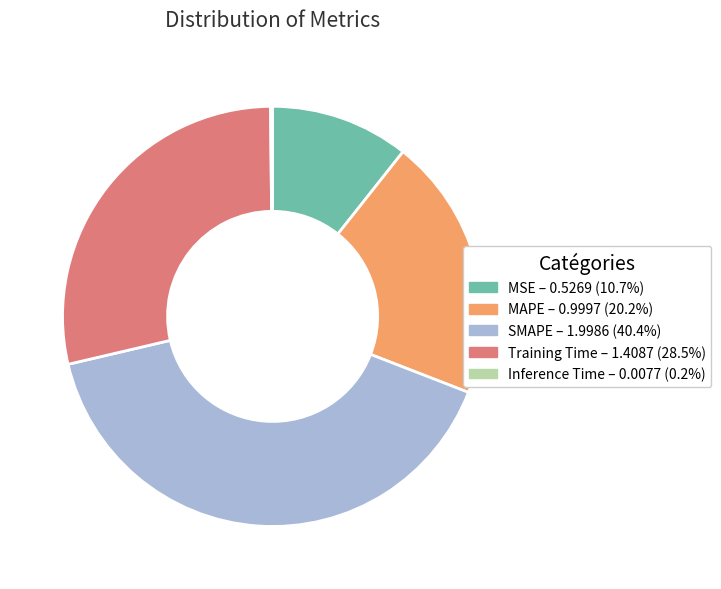

Is there a majority slice in this chart?

No